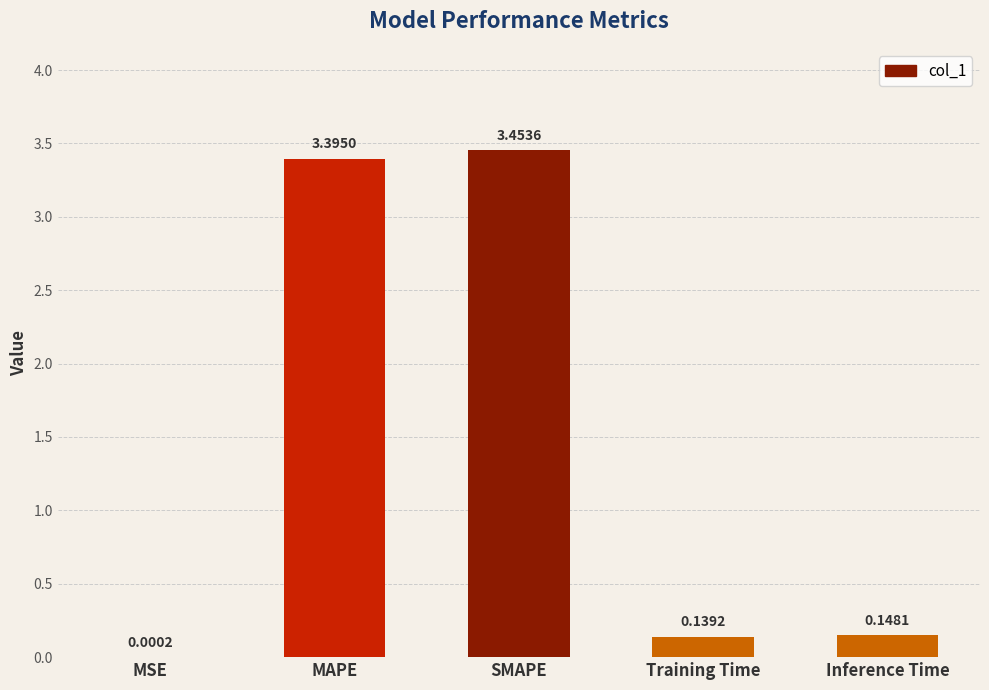

At which category does the chart reach its peak across all series?

SMAPE